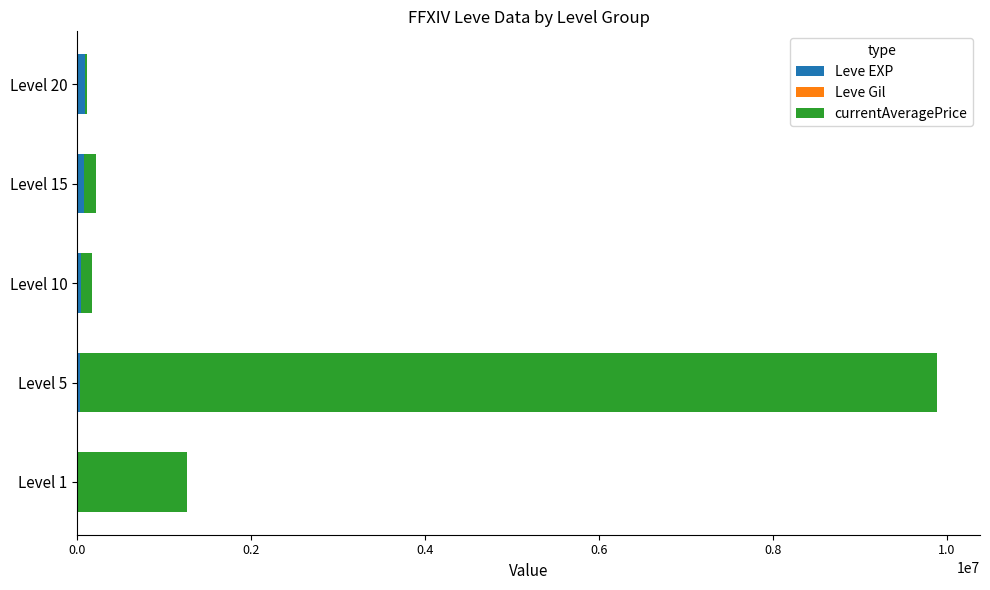

At which category is the sum across all series the highest?

Level 5